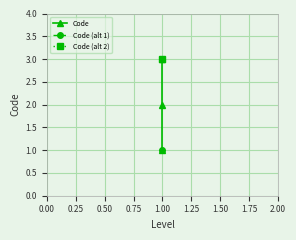

Reading left to right, list all the values displayed in this chart.

1	2	3